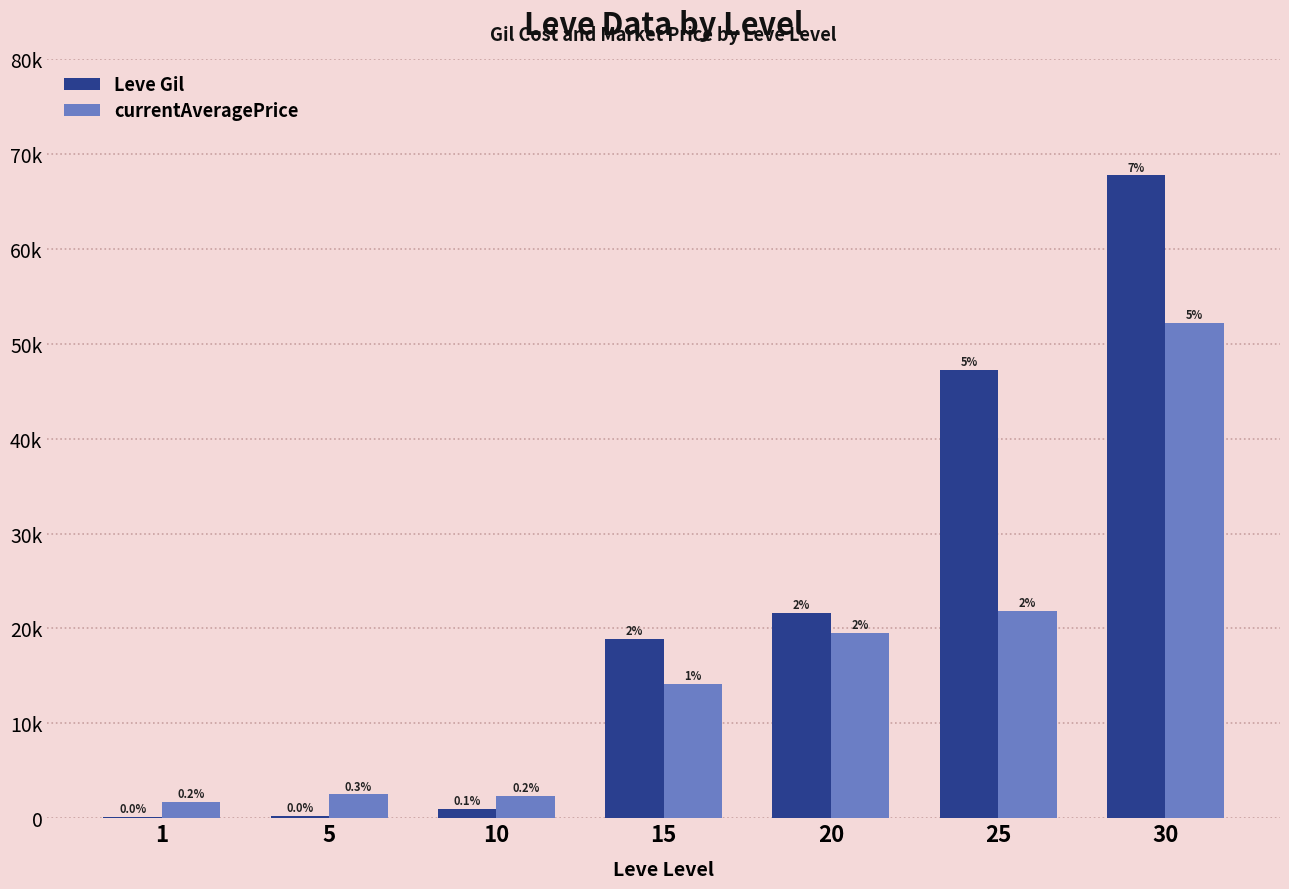

At how many categories does at least one series exceed 732?

7